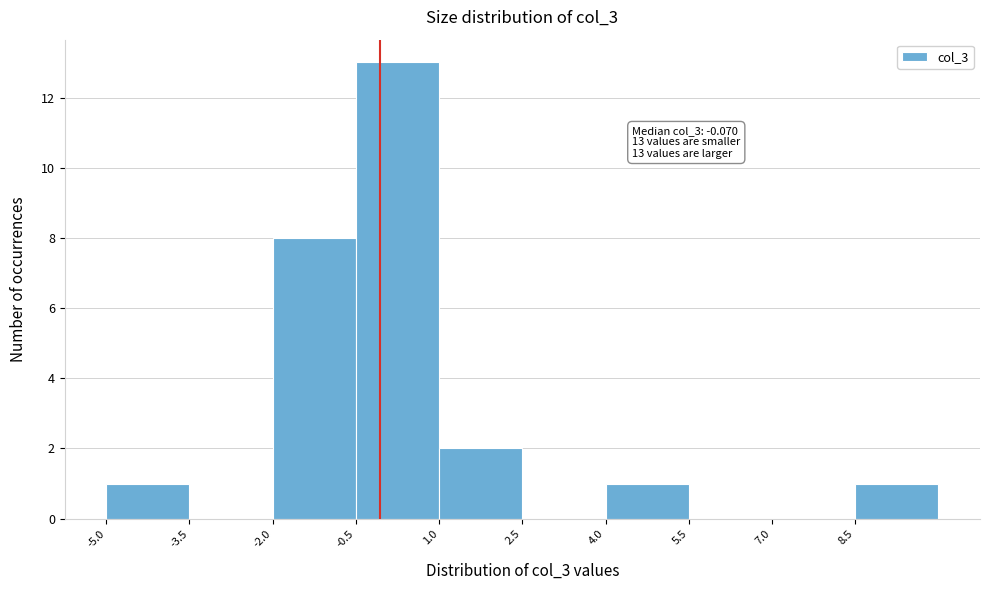

Over which range of the x-axis is the bar tallest?

-0.5 to 1.0